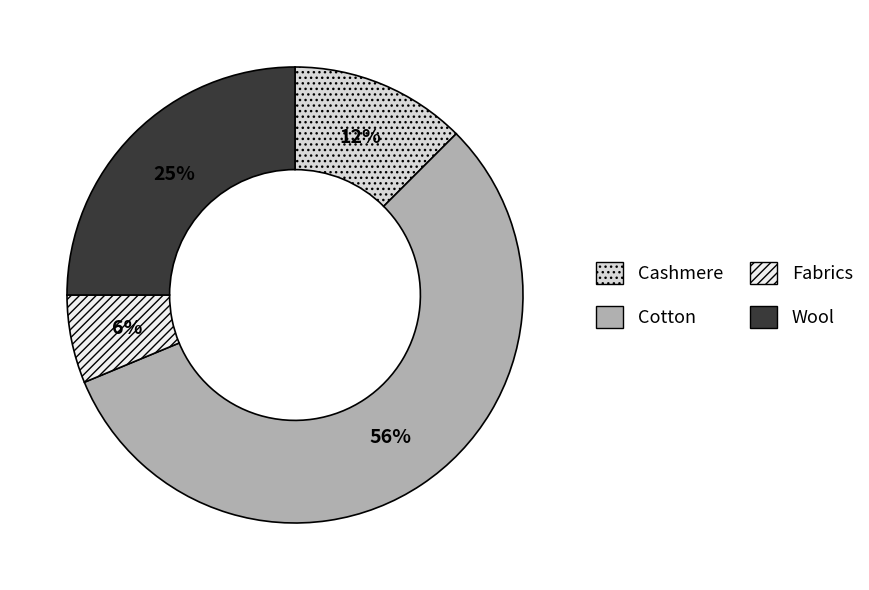

To the nearest percent, what is the combined percentage of Wool and Fabrics?

31%